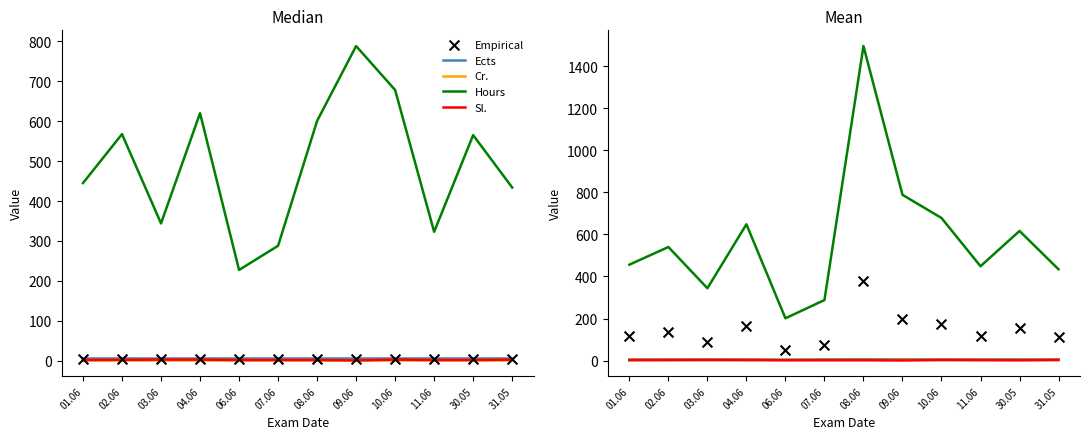

Which series contains the highest Y value?

Hours